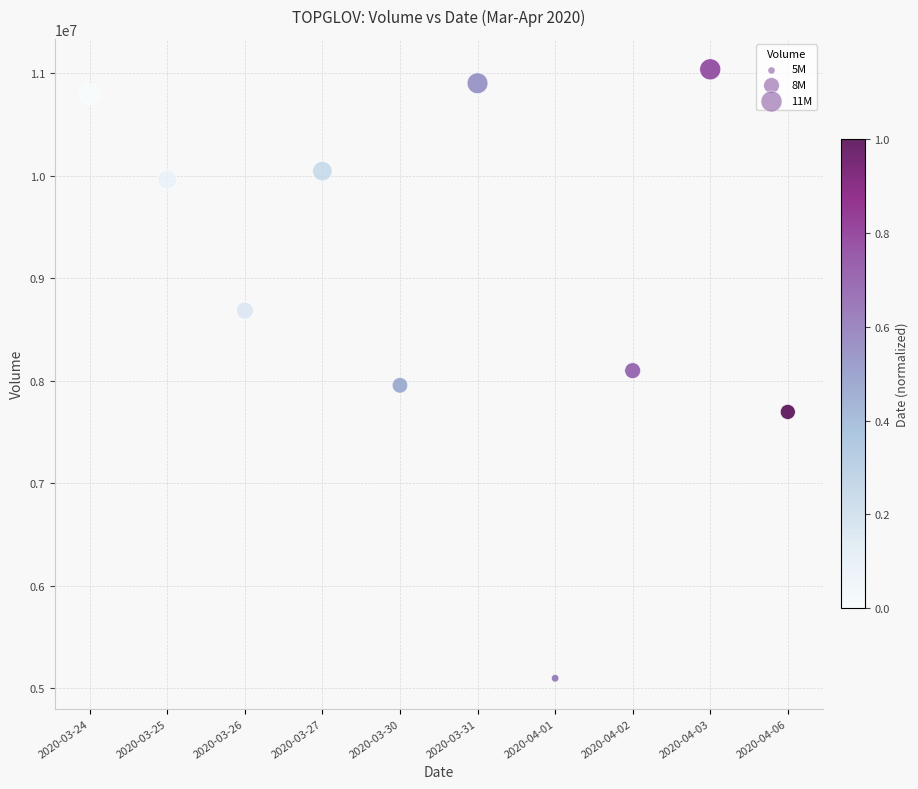

What is the range of Y values (max minus min)?

5937100